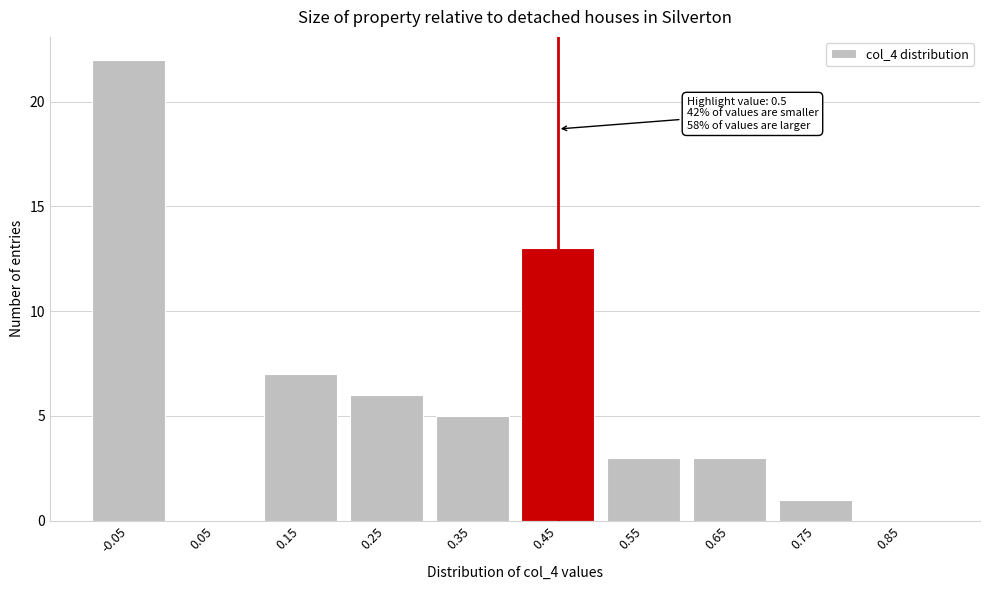

Reading left to right, what are all the values shown in this chart?

-0.05=22	0.05=0	0.15=7	0.25=6	0.35=5	0.45=13	0.55=3	0.65=3	0.75=1	0.85=0